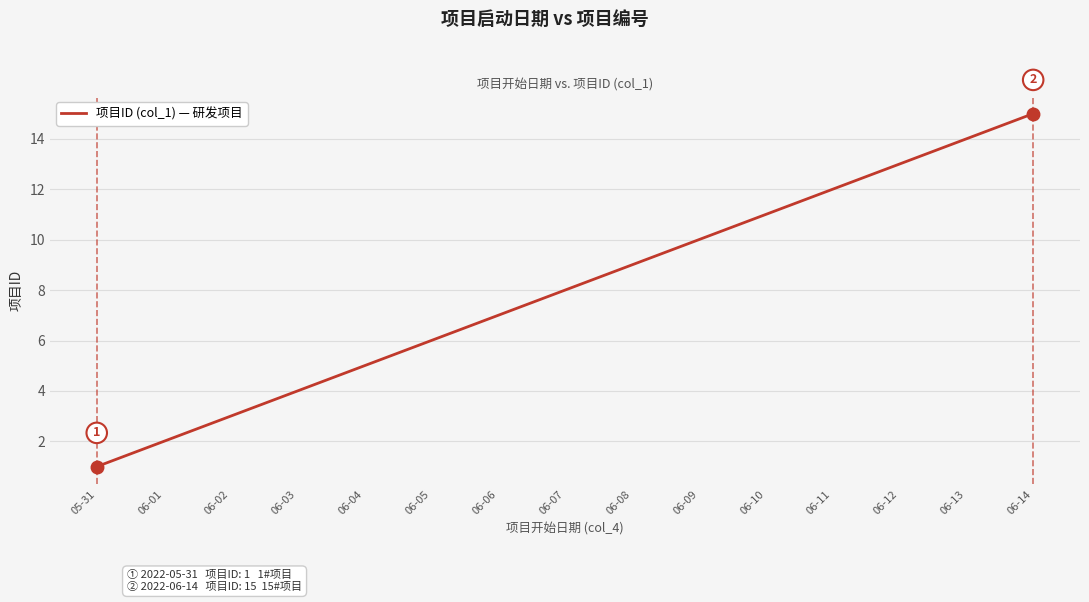

Rank the categories by value from highest to lowest.

06-14, 06-13, 06-12, 06-11, 06-10, 06-09, 06-08, 06-07, 06-06, 06-05, 06-04, 06-03, 06-02, 06-01, 05-31